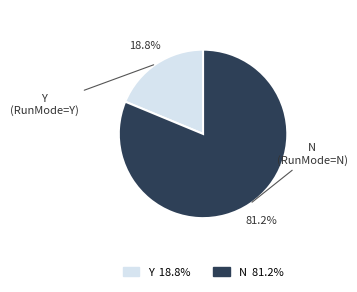

Rank the categories by value from highest to lowest.

N, Y